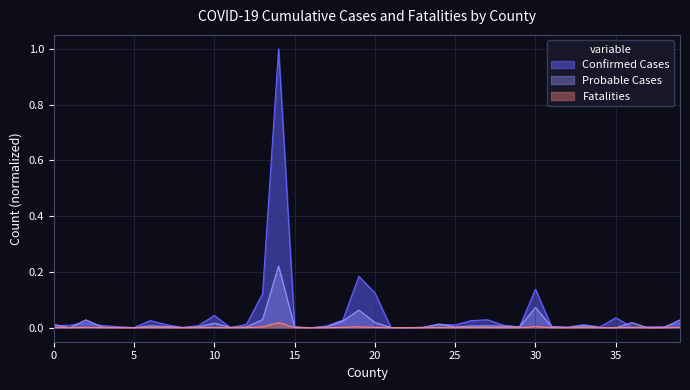

What are all the series names shown in the legend?

Confirmed Cases, Probable Cases, Fatalities